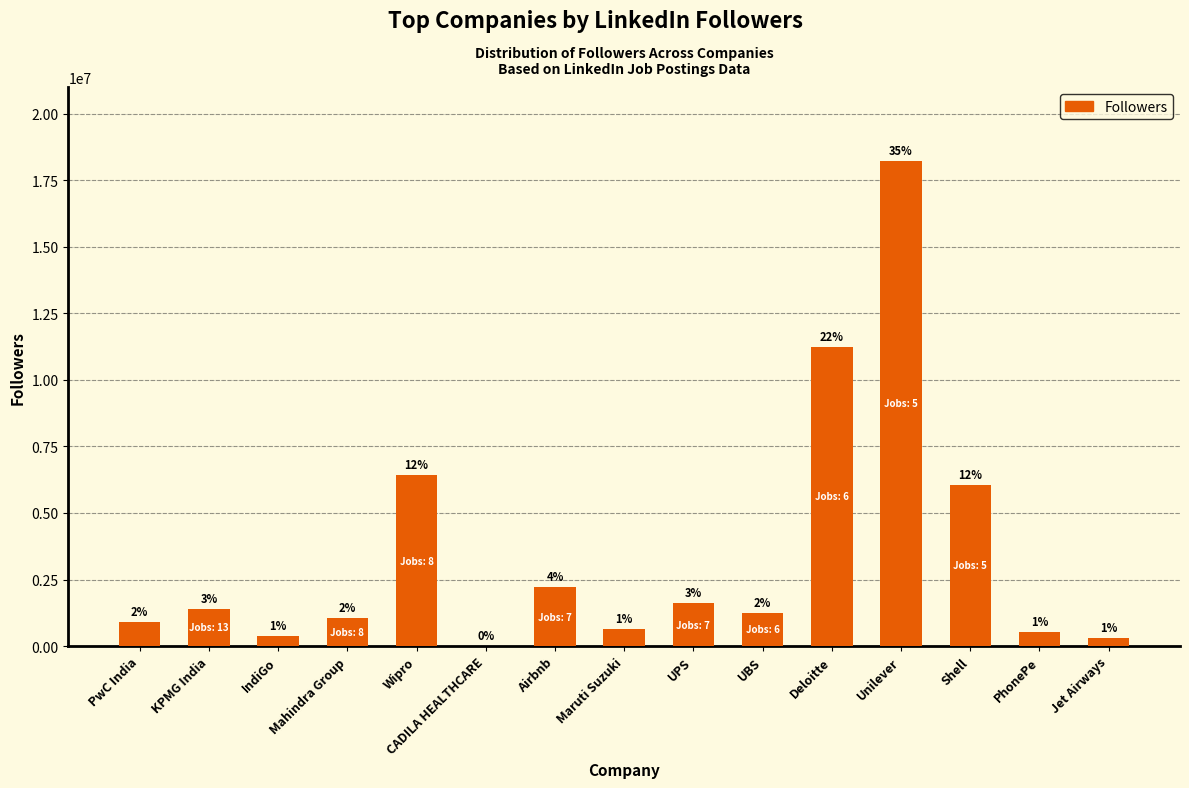

Does the chart contain stacked bars?

No